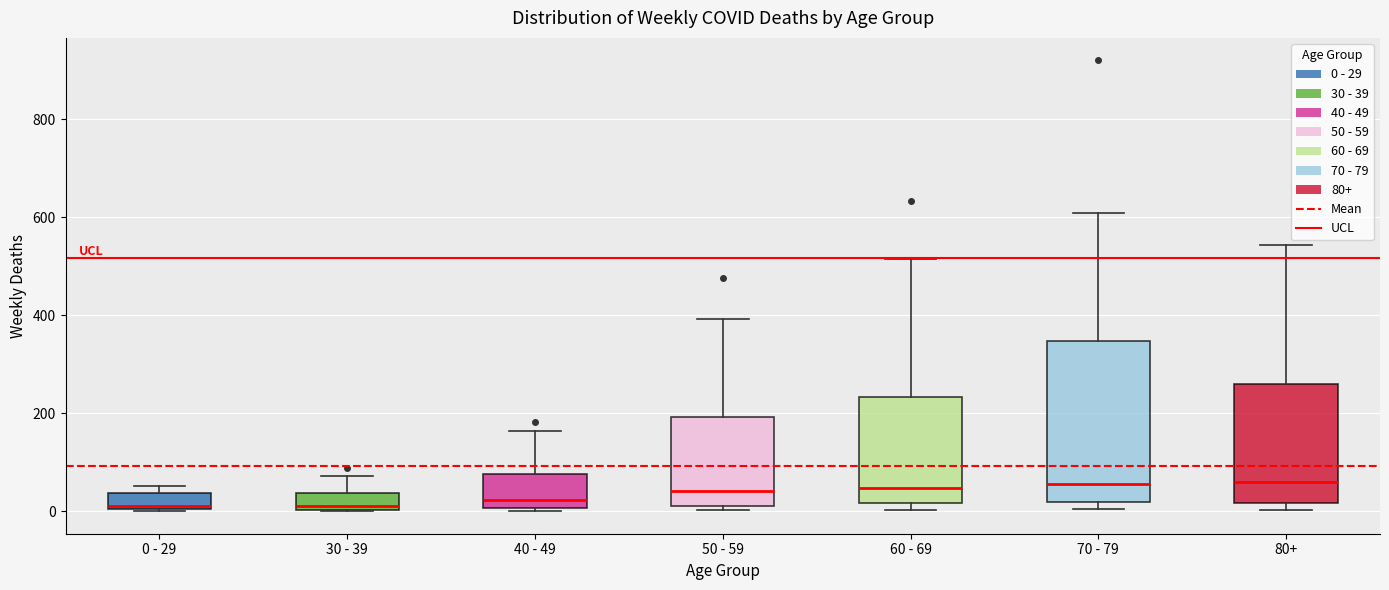

Where does the upper whisker of the box for 30 - 39 end on the y-axis? The values are not printed on the chart, so give them approximately, as read against the axis.

80